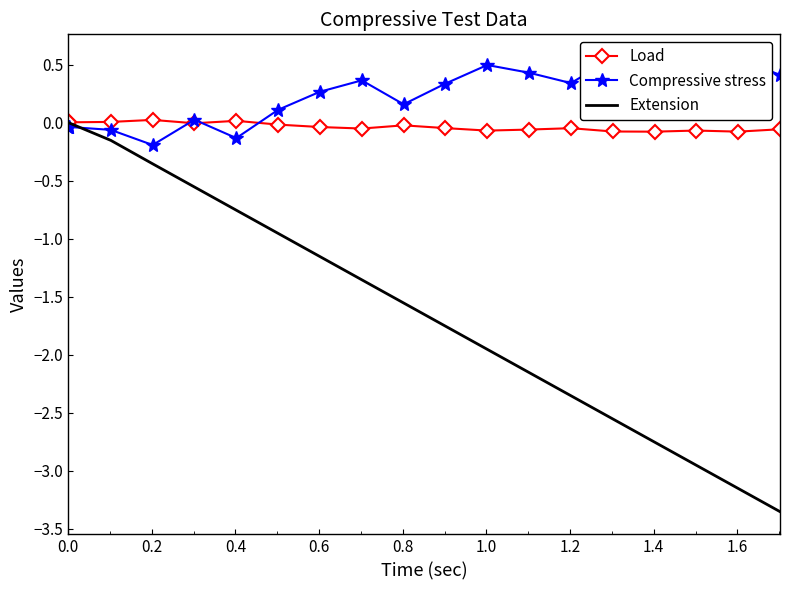

True or false: Load has a value of -0.0 at 1.6.

False